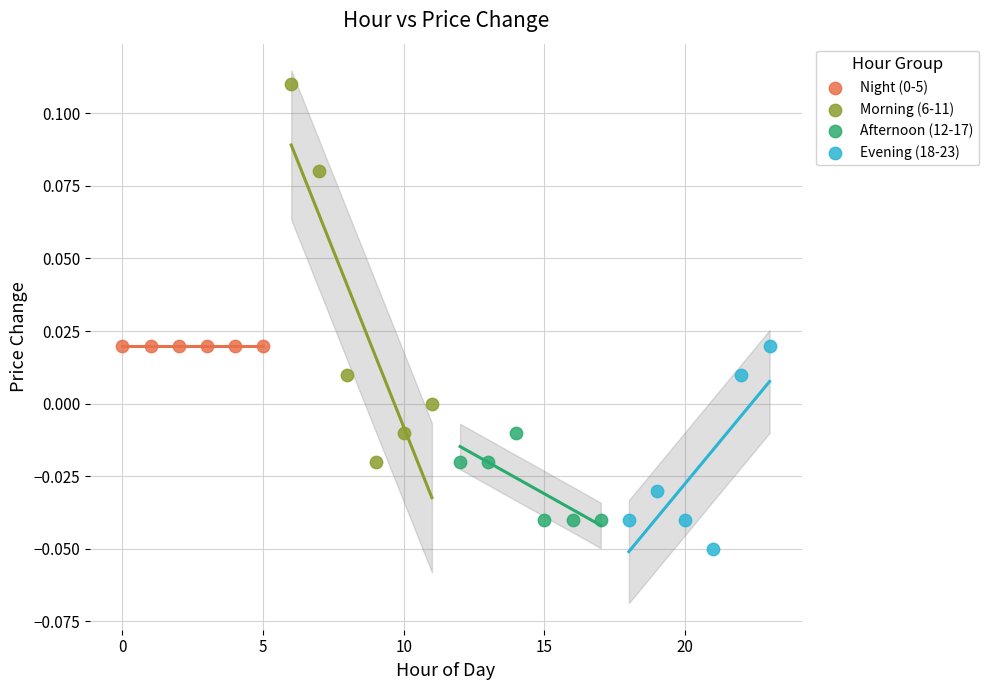

Which series reaches the maximum Y coordinate?

Morning (6-11)